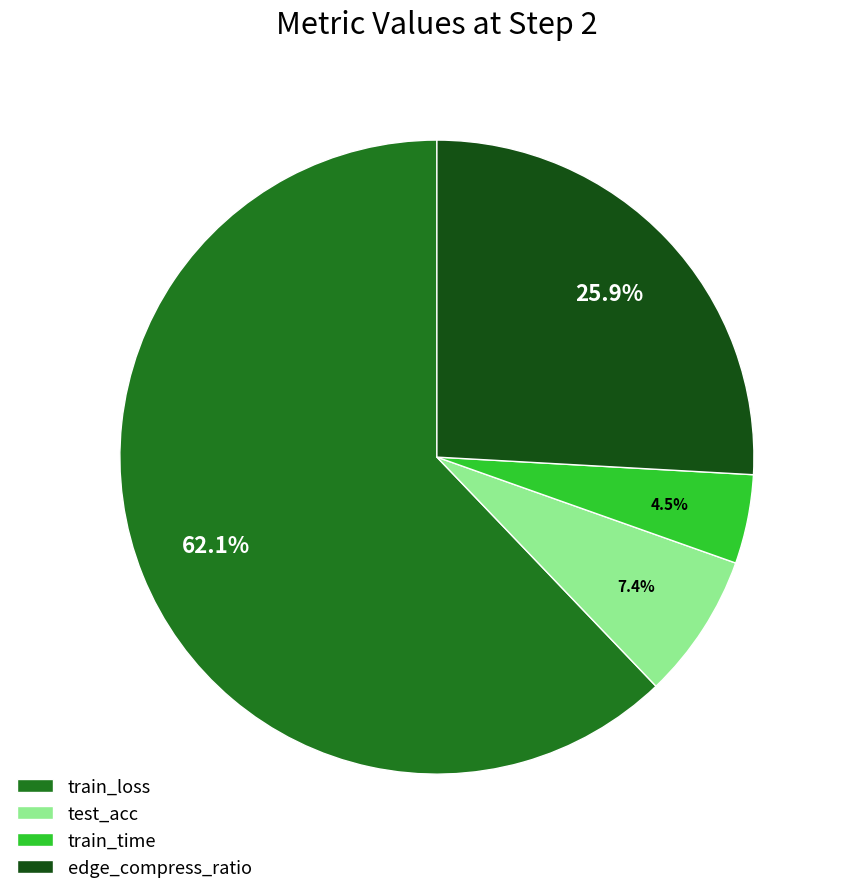

Which slice is the largest?

train_loss